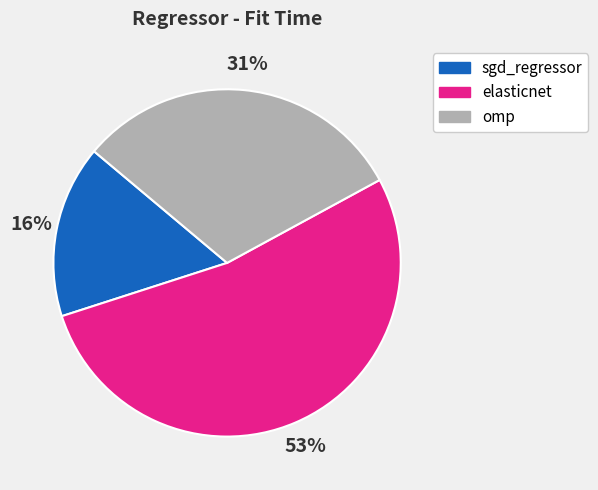

What is the largest slice in the pie chart?

elasticnet